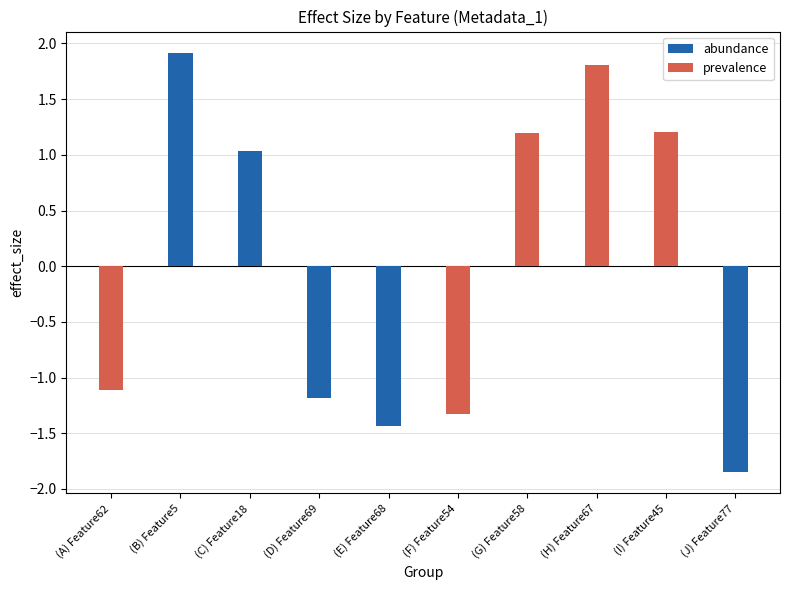

What position from the left is (D) Feature69?

4